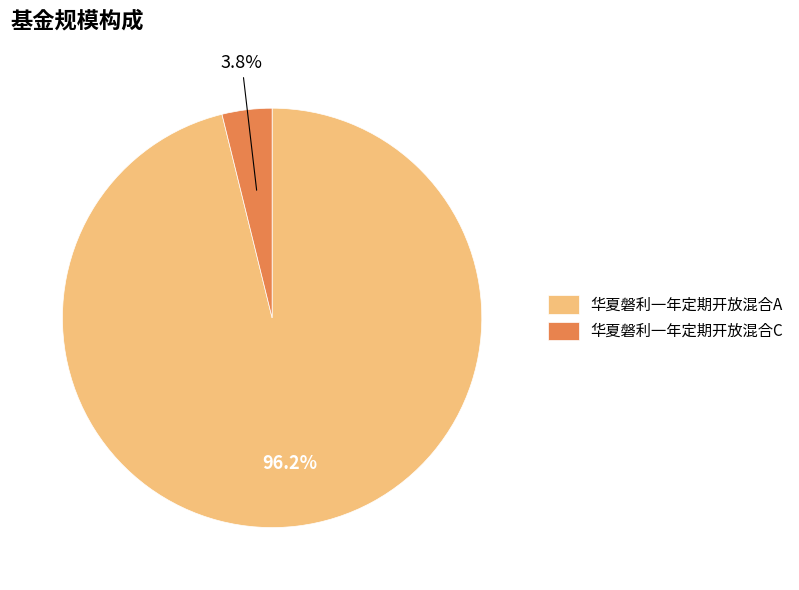

Between 华夏磐利一年定期开放混合C and 华夏磐利一年定期开放混合A, which is larger?

华夏磐利一年定期开放混合A